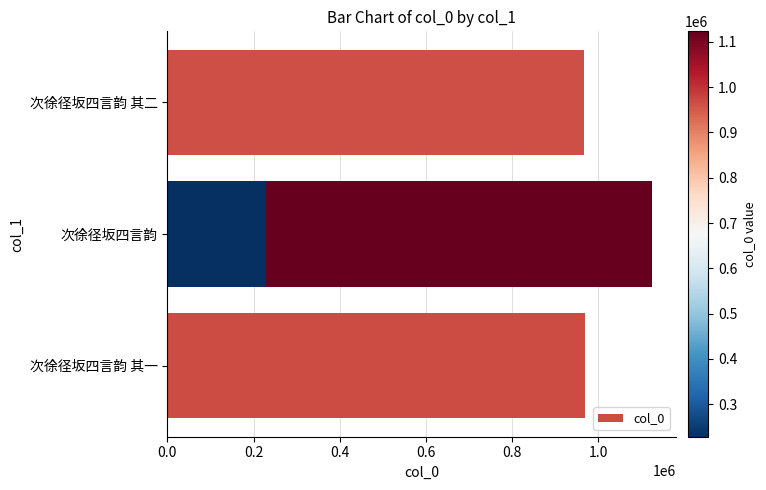

True or false: the data shows 969014 at 次徐径坂四言韵 其一.

True